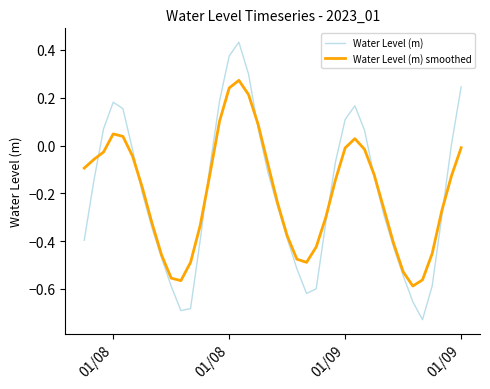

Rank the series by their maximum value, from highest to lowest.

Water Level (m), Water Level (m) smoothed